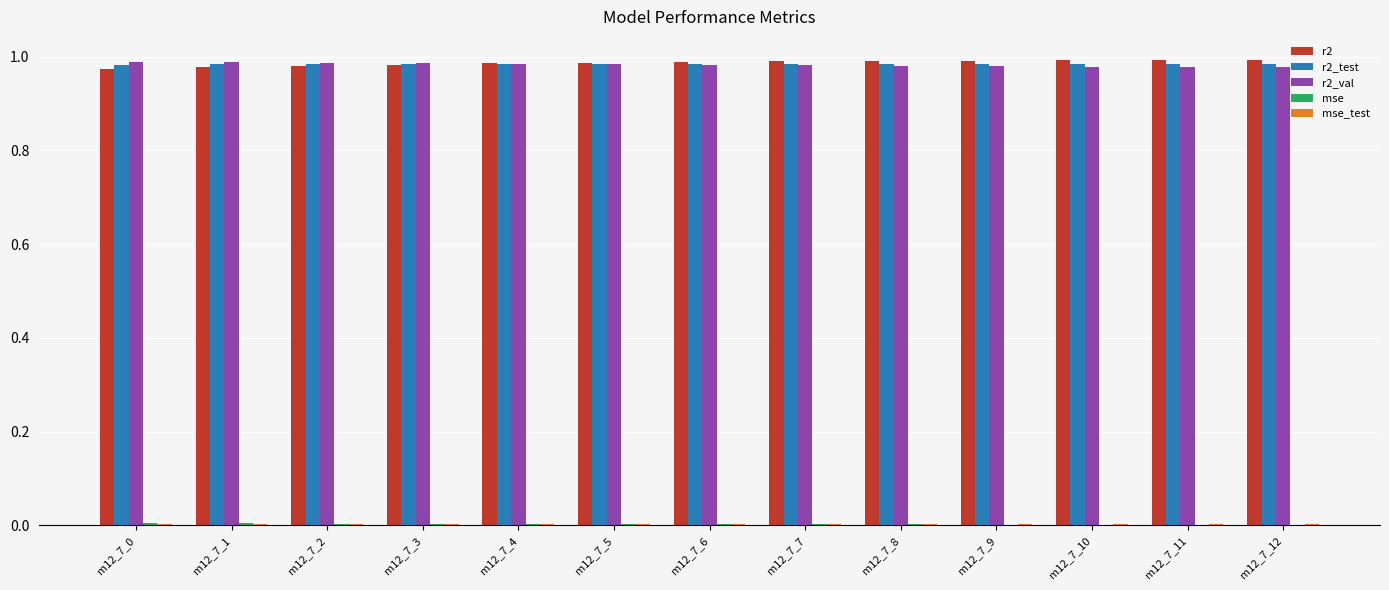

How many groups of bars are there?

13